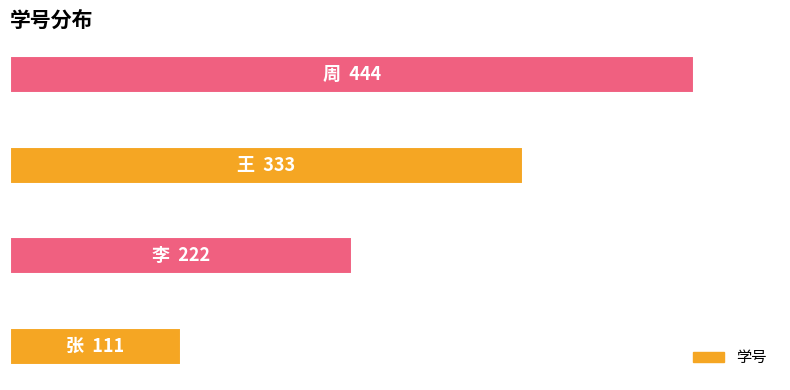

Does the chart contain any negative values?

No